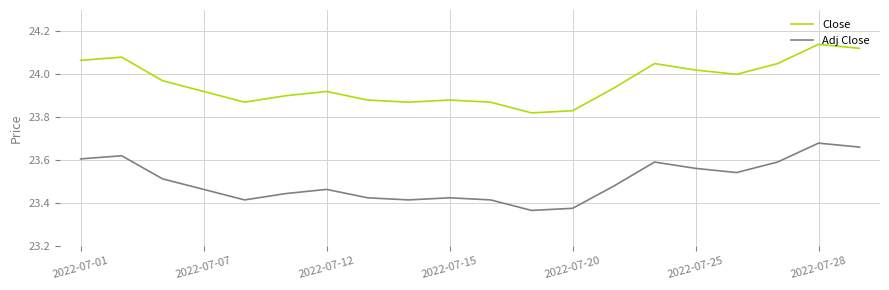

Which series has the largest range (max minus min)?

Close